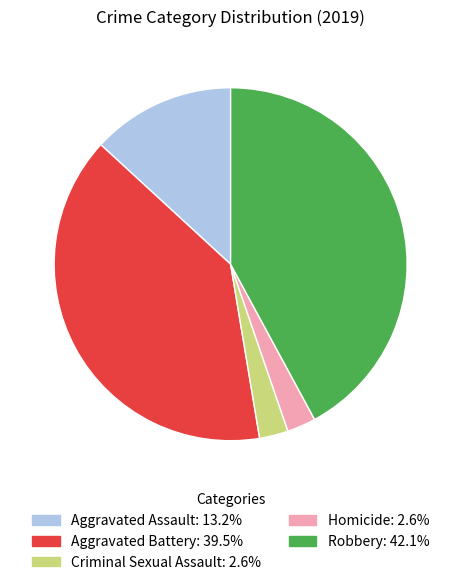

Is Aggravated Battery the majority of the pie?

No